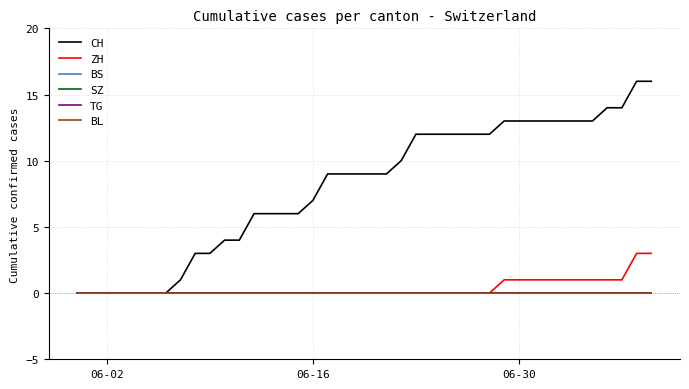

Is this an area chart (filled region under the line)?

No